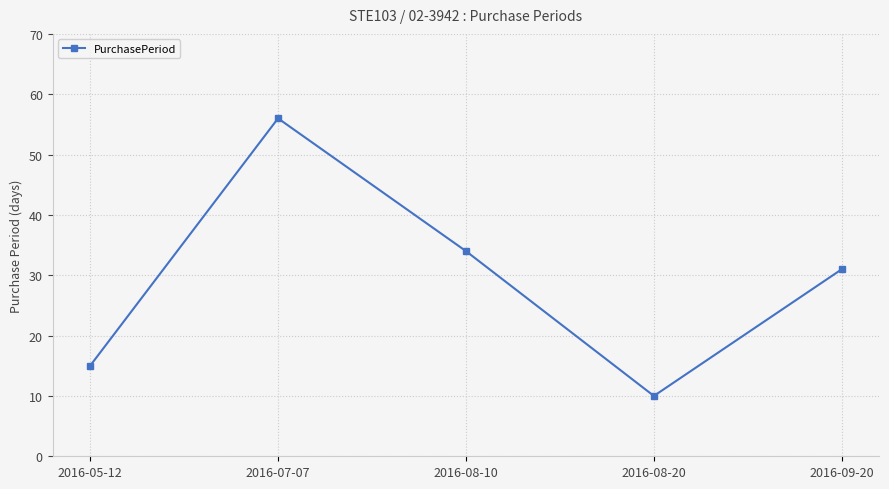

What is the difference between the second highest and minimum values?

24